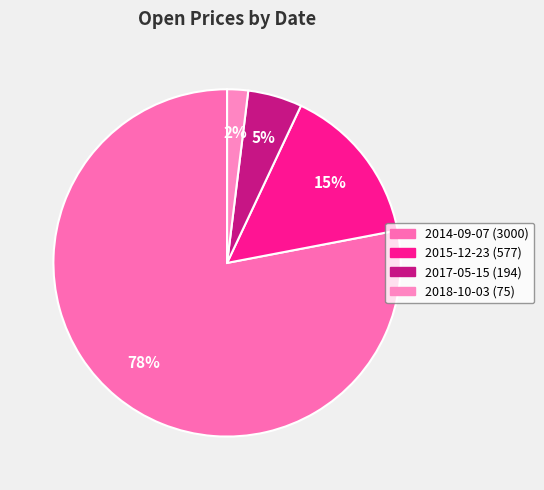

To the nearest percent, what percentage of the pie is 2015-12-23 (577)?

15%